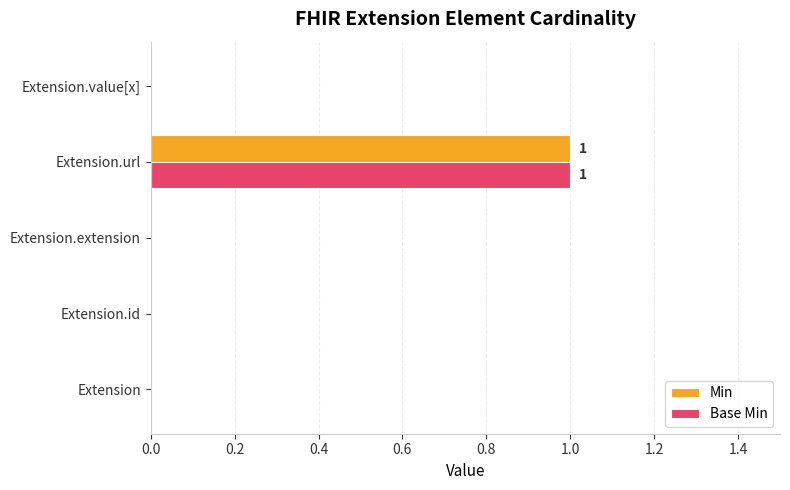

Is it true that Min equals 0 at Extension.id?

True